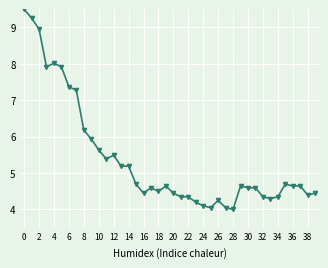

What is the sum of all values?

215.5